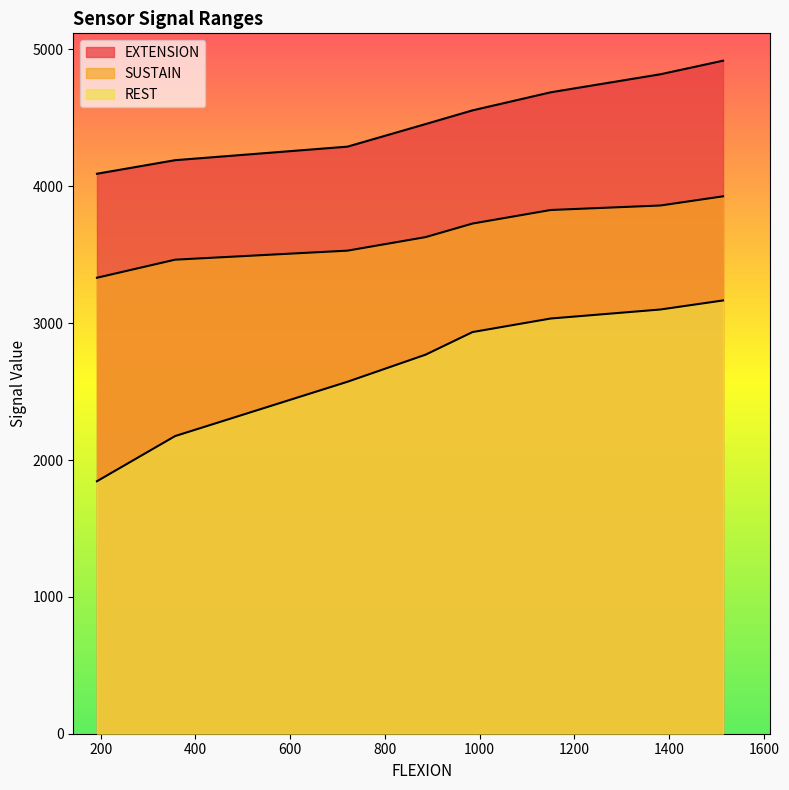

What is the maximum value for SUSTAIN?

3927